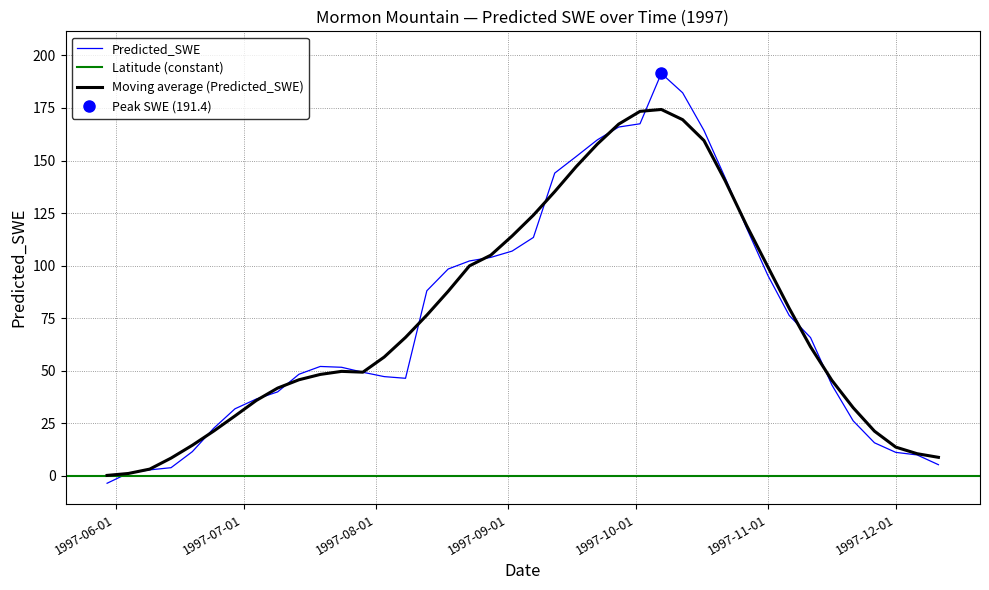

Reading left to right, what are all the values shown in this chart?

1997-05-30=-3.5	1997-06-04=1.3	1997-06-09=2.9	1997-06-14=3.9	1997-06-19=11.5	1997-06-24=22.6	1997-06-29=31.9	1997-07-04=36.6	1997-07-09=40.0	1997-07-14=48.3	1997-07-19=52.1	1997-07-24=51.7	1997-07-29=49.3	1997-08-03=47.2	1997-08-08=46.4	1997-08-13=88.0	1997-08-18=98.4	1997-08-23=102.2	1997-08-28=103.9	1997-09-02=106.9	1997-09-07=113.4	1997-09-12=144.0	1997-09-17=151.8	1997-09-22=159.8	1997-09-27=165.9	1997-10-02=167.5	1997-10-07=191.4	1997-10-12=182.2	1997-10-17=164.3	1997-10-22=141.7	1997-10-27=117.9	1997-11-01=95.3	1997-11-06=76.3	1997-11-11=65.8	1997-11-16=43.3	1997-11-21=26.2	1997-11-26=15.7	1997-12-01=11.2	1997-12-06=10.0	1997-12-11=5.3